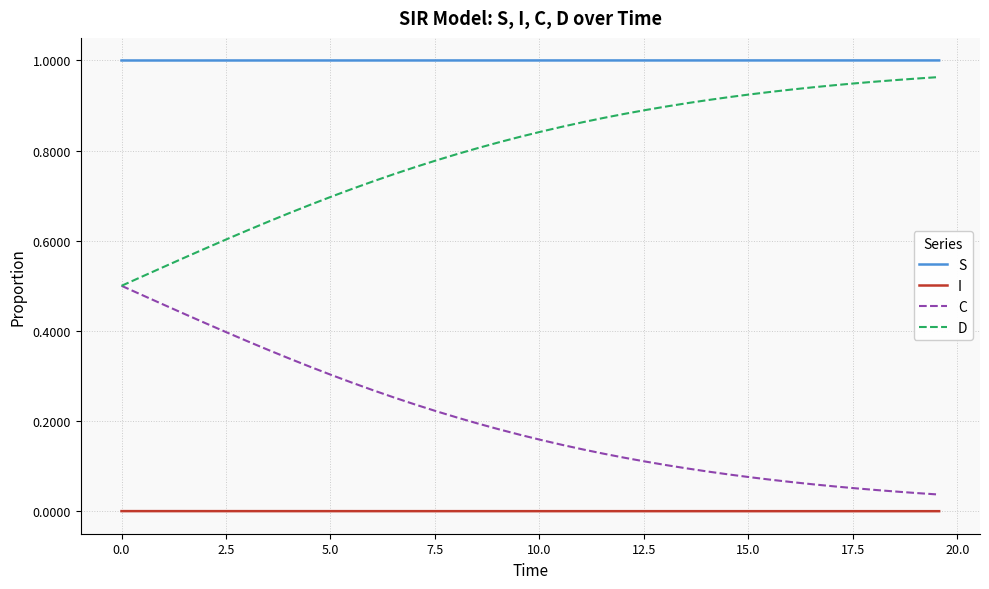

Which series has the largest total across all categories?

S